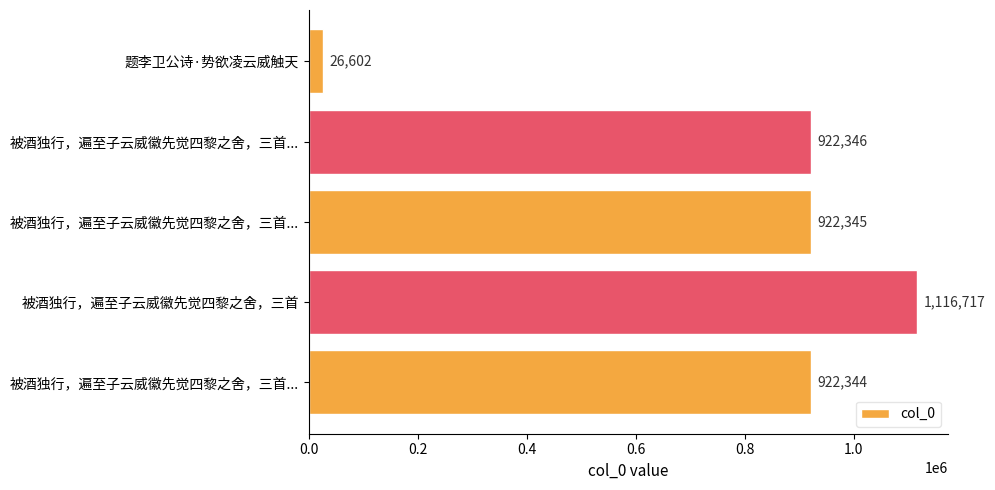

How many bars are there in total?

5